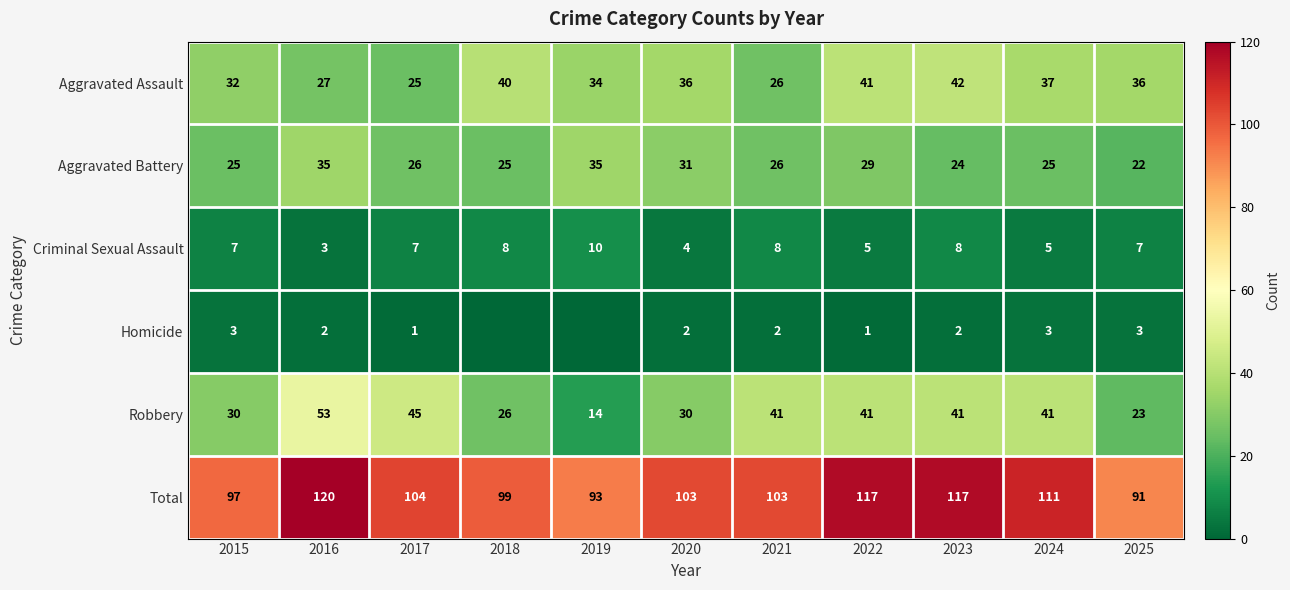

Count the Criminal Sexual Assault values in the range 5 to 8.

8